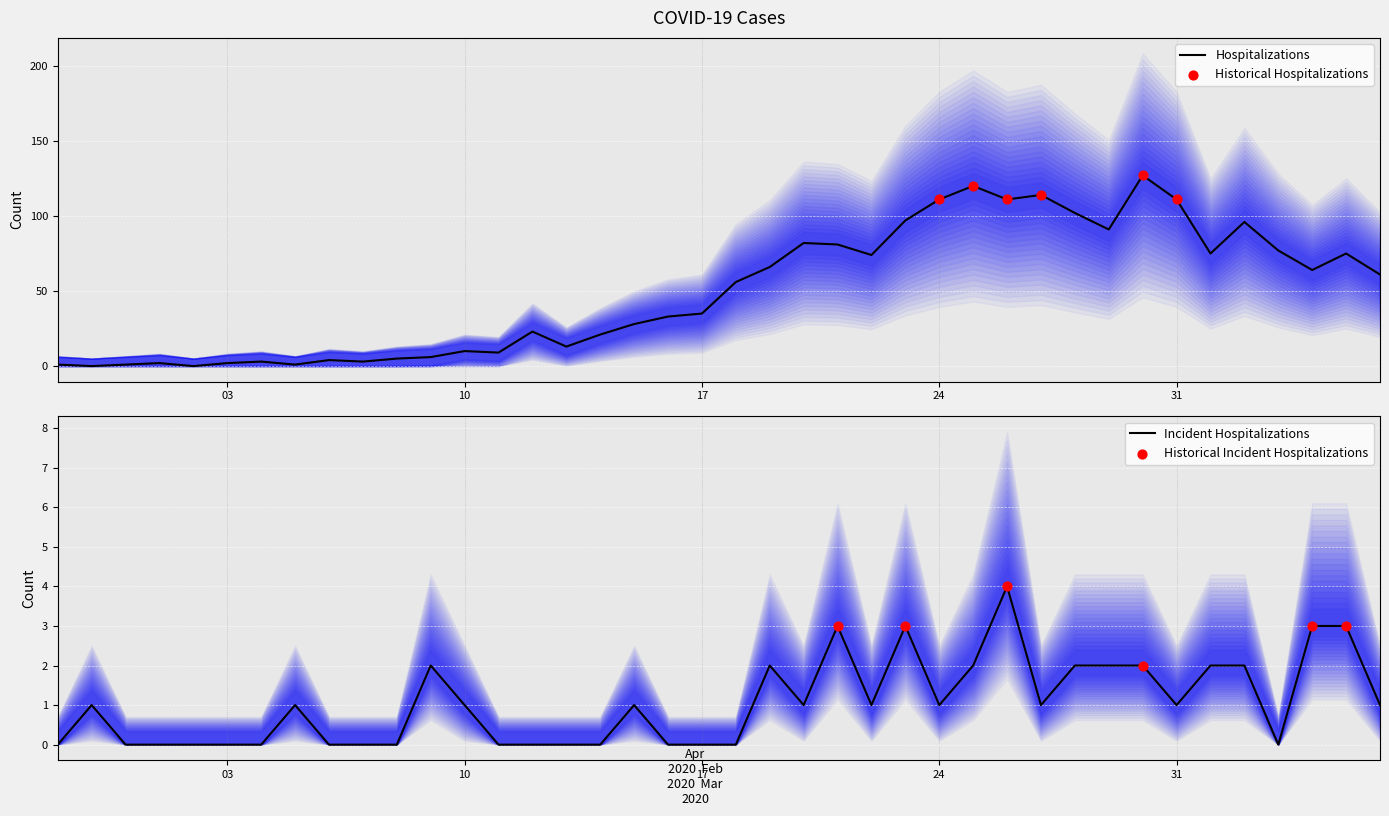

At which category is the sum across all series the highest?

2020-03-30